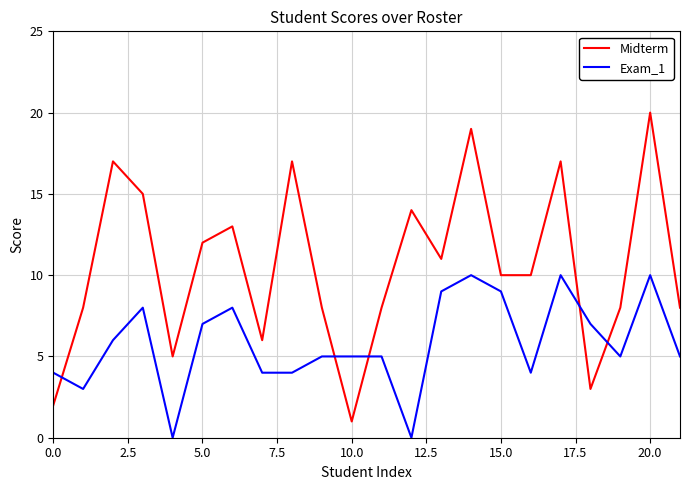

What is the difference between the maximum and minimum values in the Exam_1 series?

10